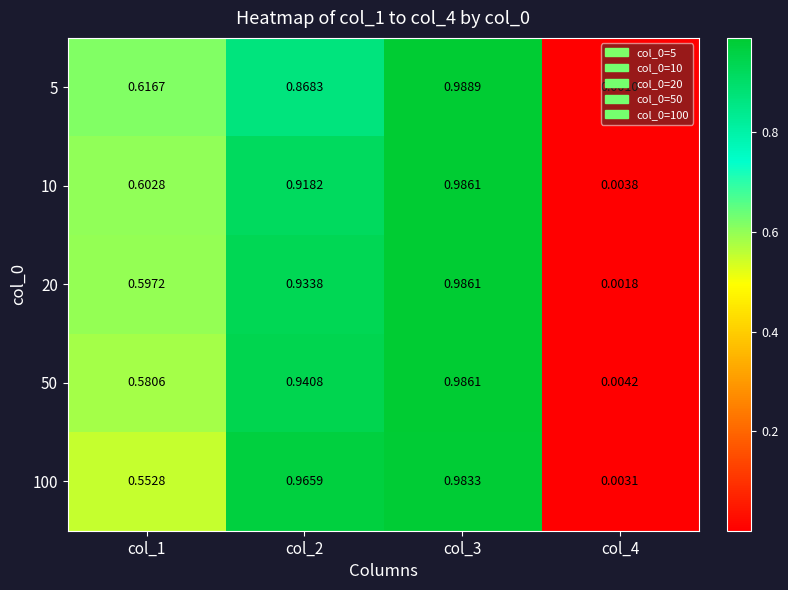

At how many categories does at least one series exceed 0?

4